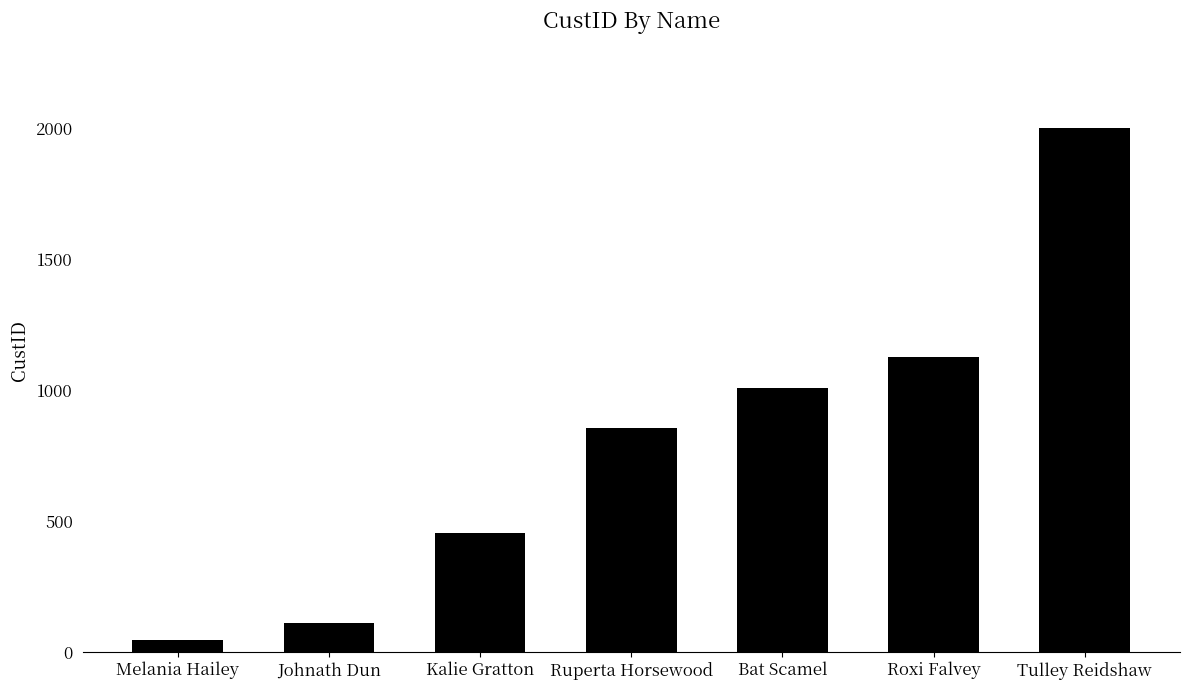

Reading left to right, extract all data points from this chart.

Melania Hailey=47	Johnath Dun=113	Kalie Gratton=454	Ruperta Horsewood=856	Bat Scamel=1010	Roxi Falvey=1125	Tulley Reidshaw=2001